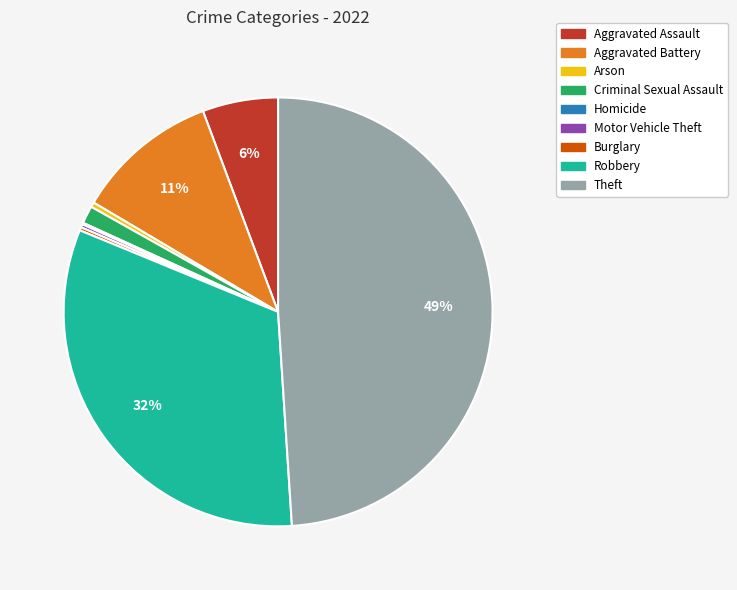

What is the ratio of the value at Theft to the value at Robbery?

1.5